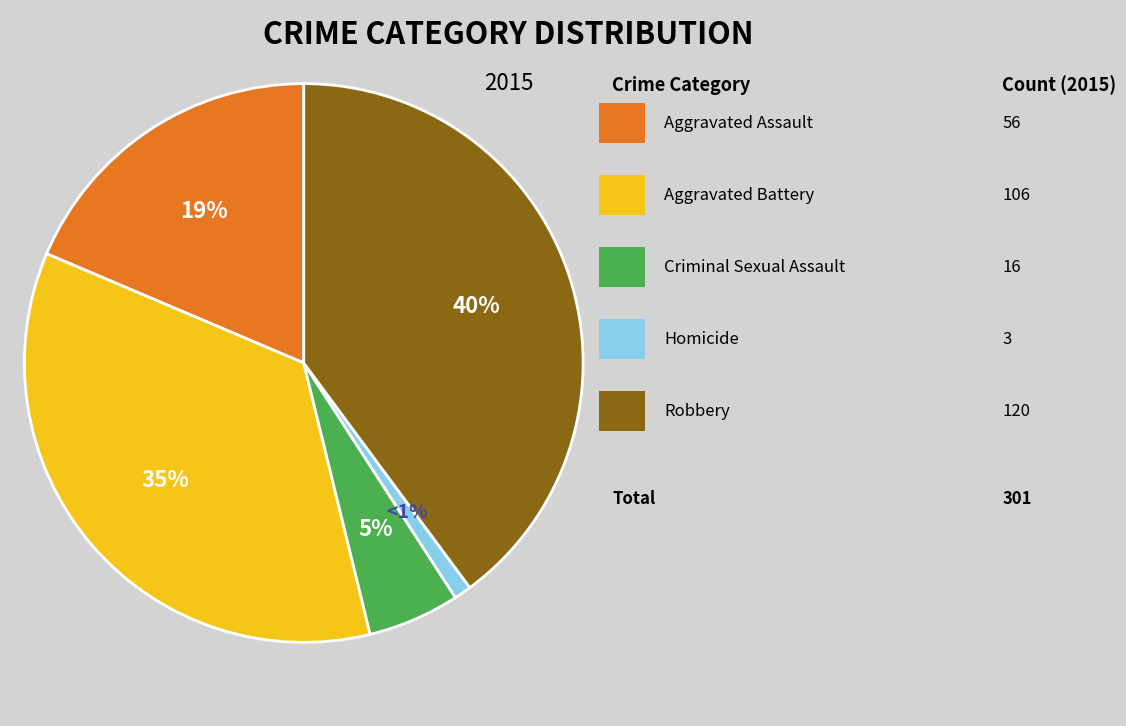

Is there any slice that represents more than half of the pie?

No